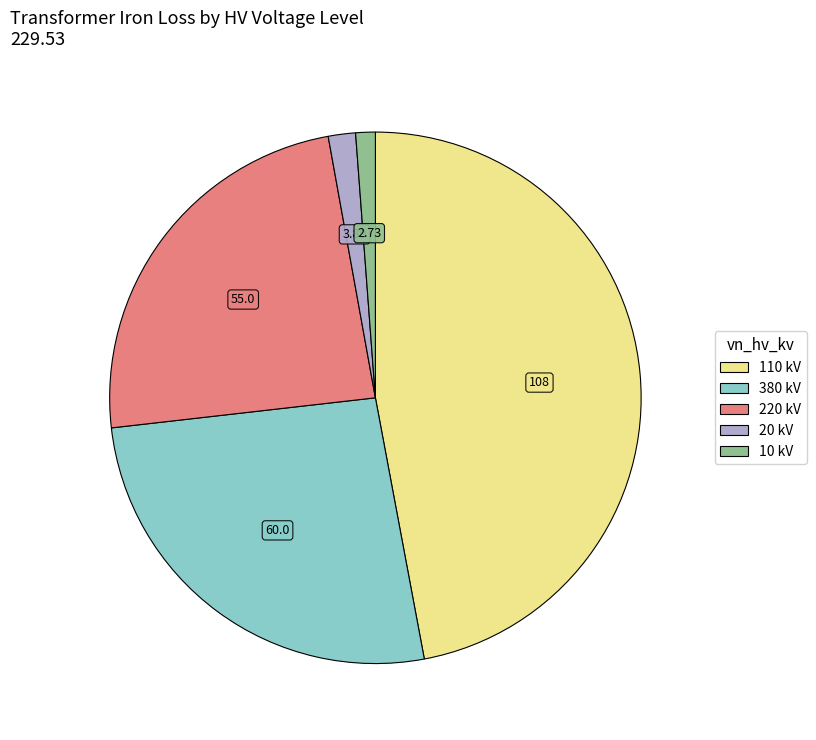

Is there any slice that represents more than half of the pie?

No